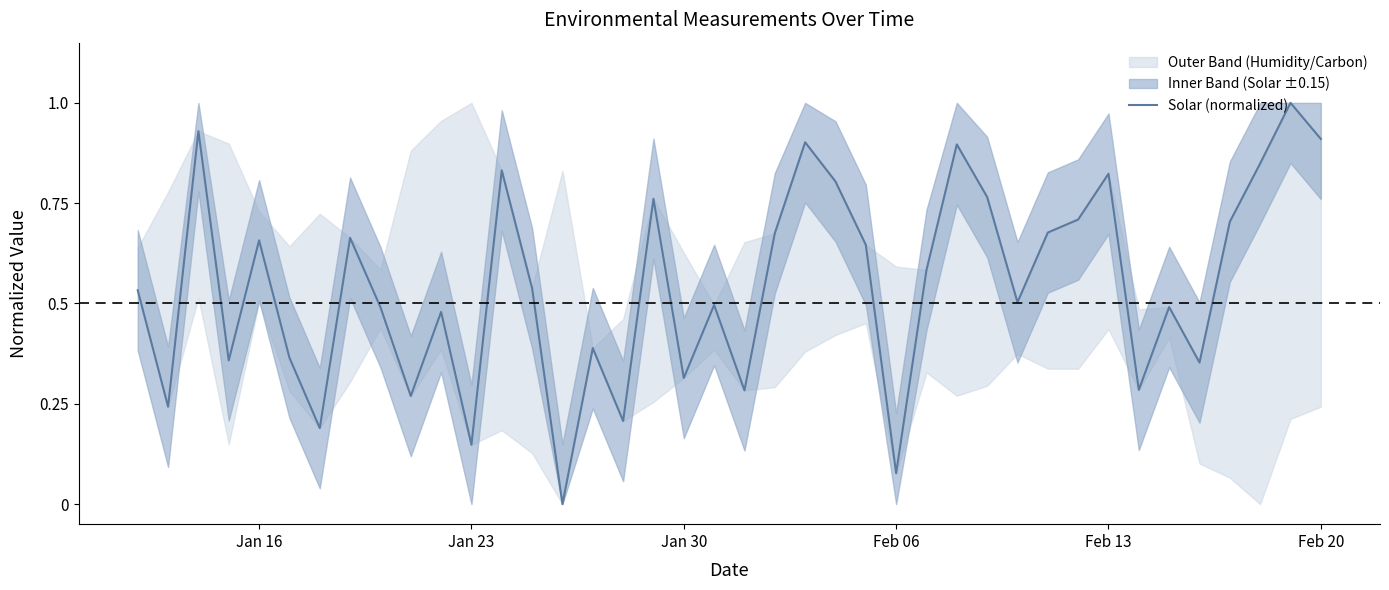

True or false: there are more than 0 points higher than both neighbors.

True